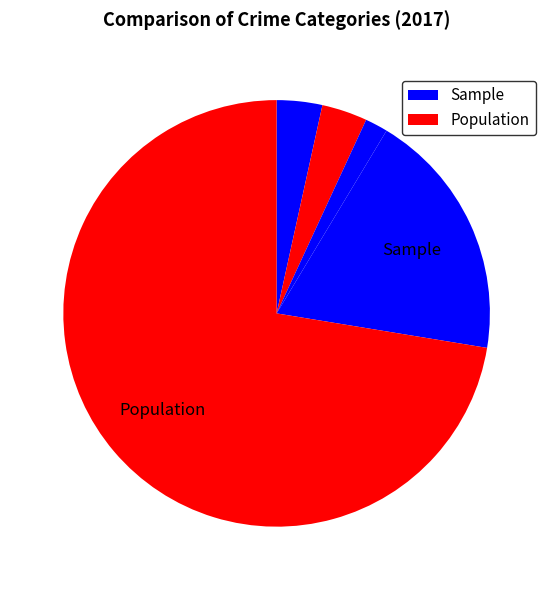

Is there any slice that represents more than half of the pie?

Yes